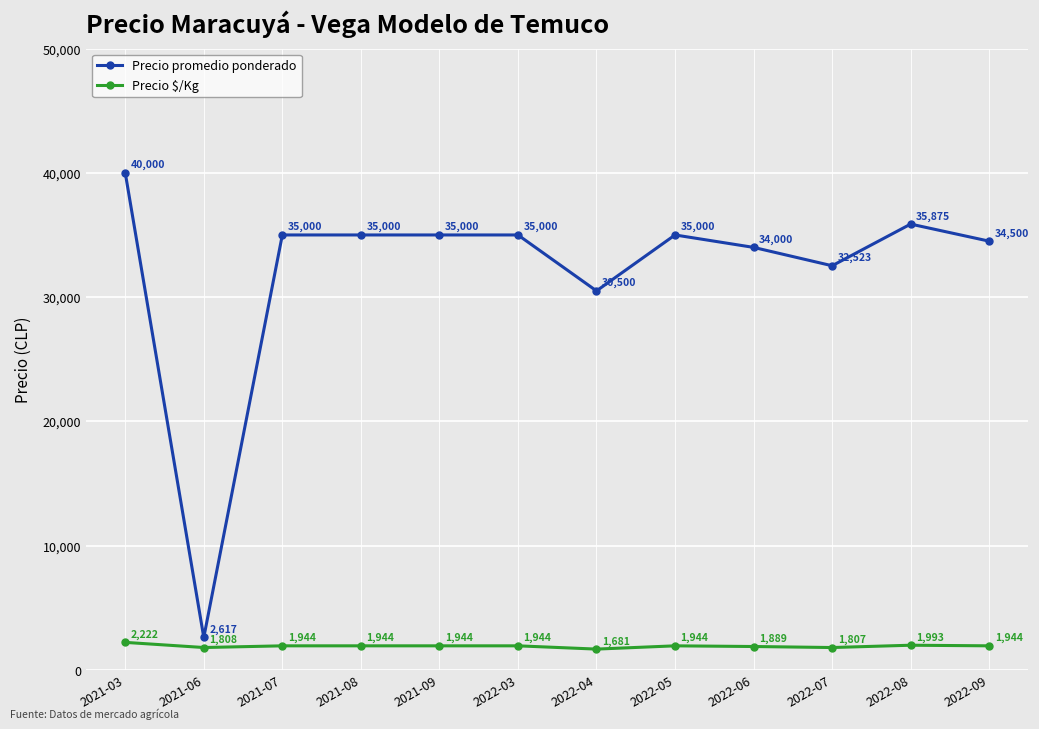

Reading right to left, transcribe all the data shown in this chart.

Precio promedio ponderado: 2022-09=34500	2022-08=35875	2022-07=32523	2022-06=34000	2022-05=35000	2022-04=30500	2022-03=35000	2021-09=35000	2021-08=35000	2021-07=35000	2021-06=2617	2021-03=40000
Precio $/Kg: 2022-09=1944	2022-08=1993	2022-07=1807	2022-06=1889	2022-05=1944	2022-04=1681	2022-03=1944	2021-09=1944	2021-08=1944	2021-07=1944	2021-06=1808	2021-03=2222